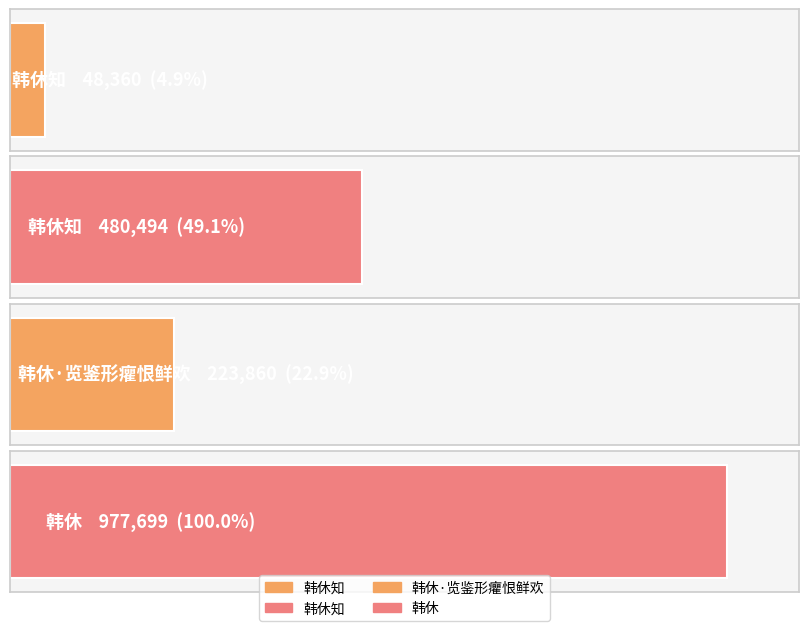

Where does the data first go above 480494?

韩休